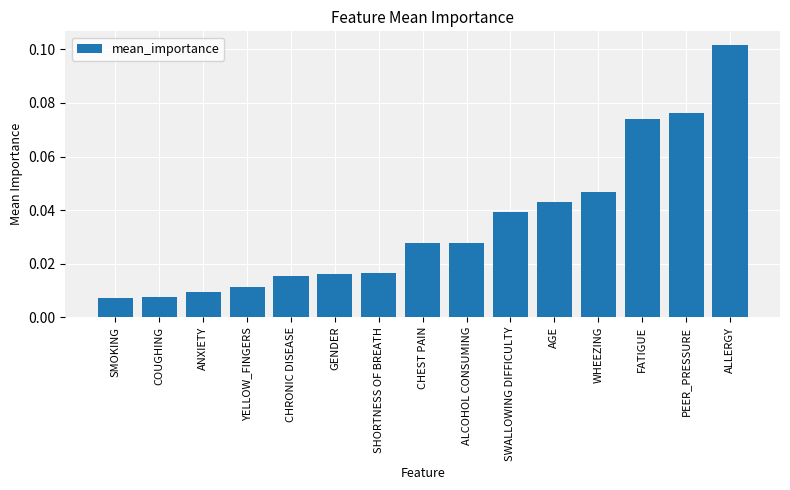

What is the label of the 10th bar from the left?

SWALLOWING DIFFICULTY